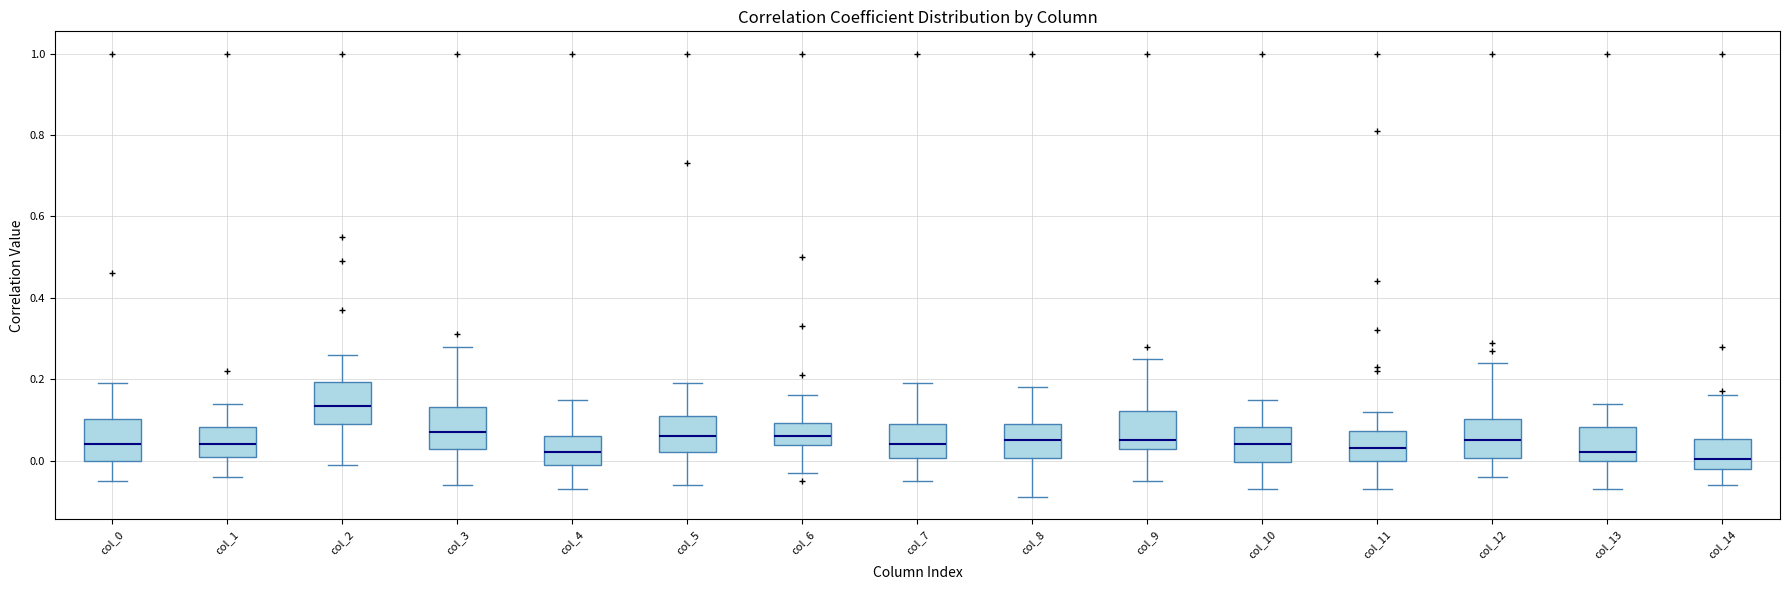

Which box has the highest median line?

col_2